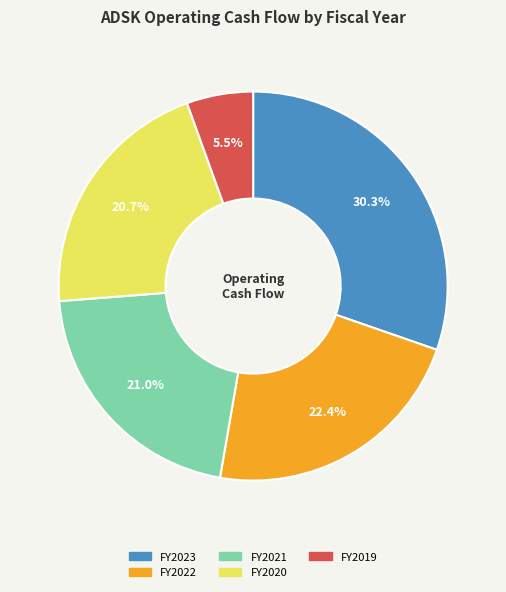

Is there any slice that represents more than half of the pie?

No